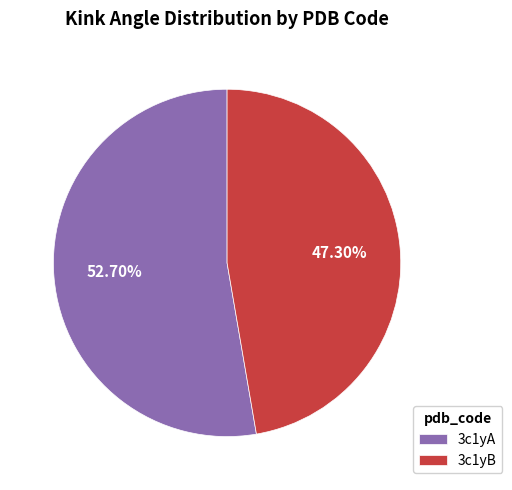

Rank the categories by value from highest to lowest.

3c1yA, 3c1yB